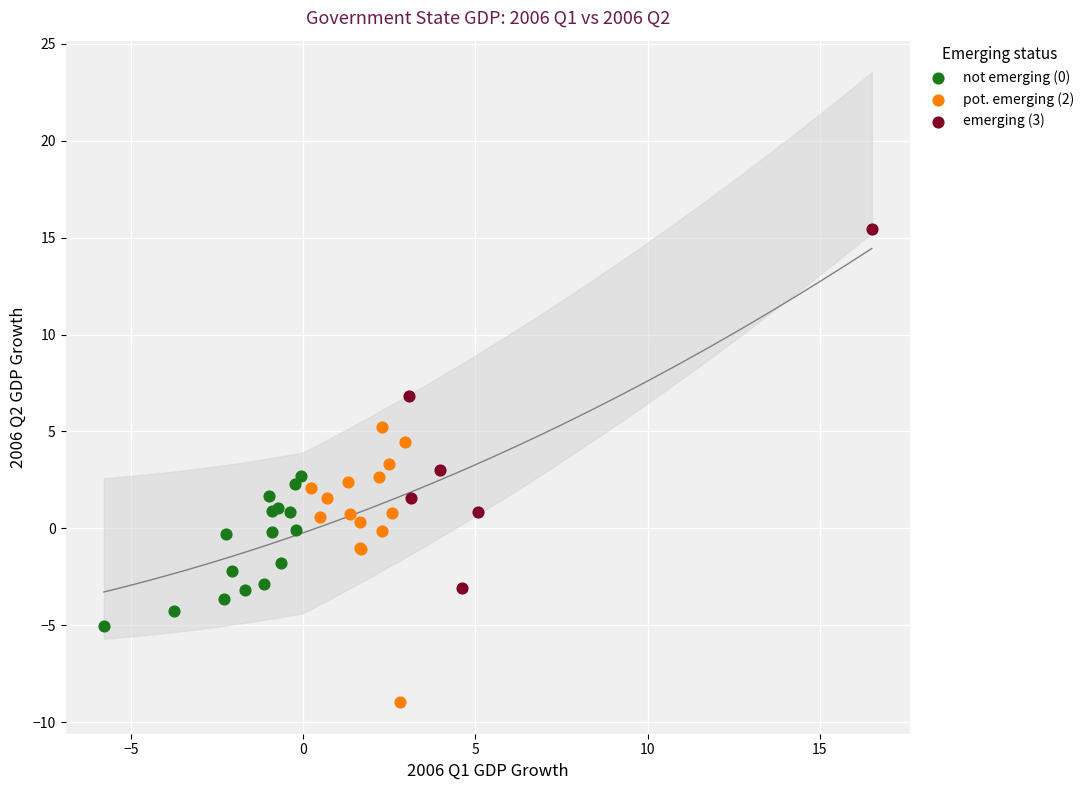

Which series has the widest spread of Y values?

emerging (3)